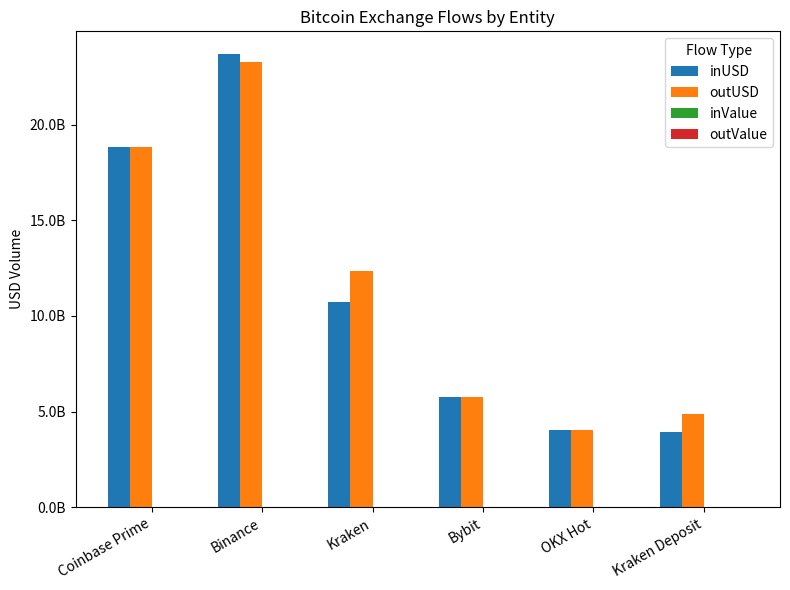

Are the bars grouped side by side (vs. stacked)?

Yes